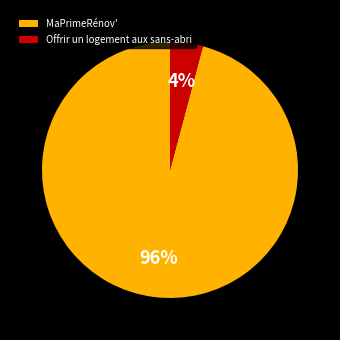

Is MaPrimeRénov' the majority of the pie?

Yes